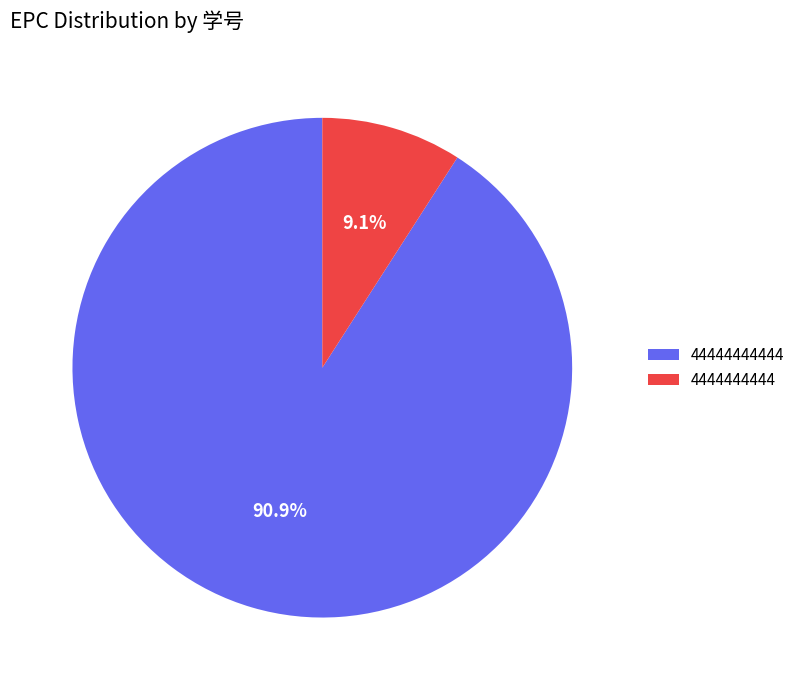

Does any single category account for the majority?

Yes